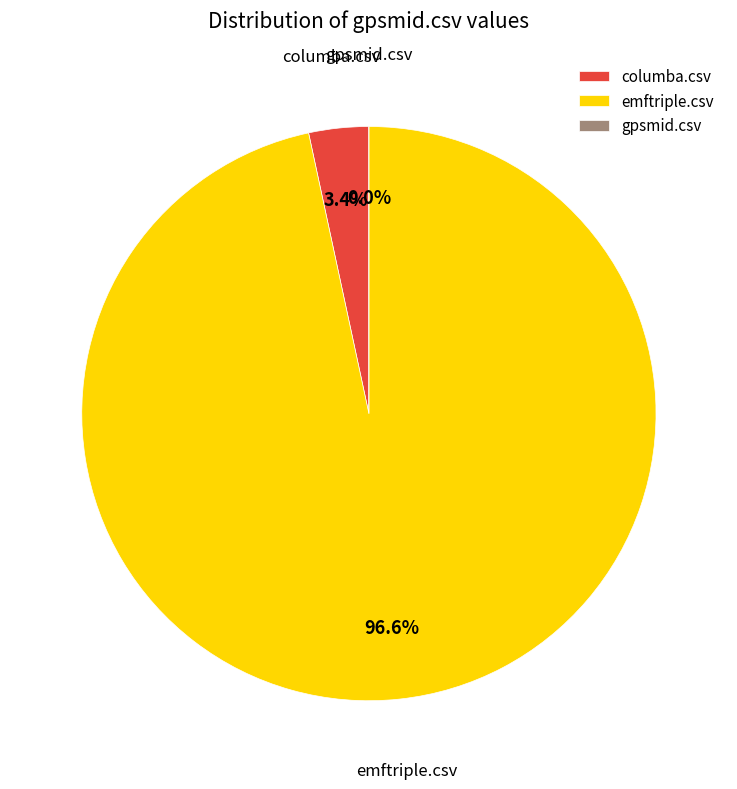

What portion of the pie excludes gpsmid.csv?

100.0%